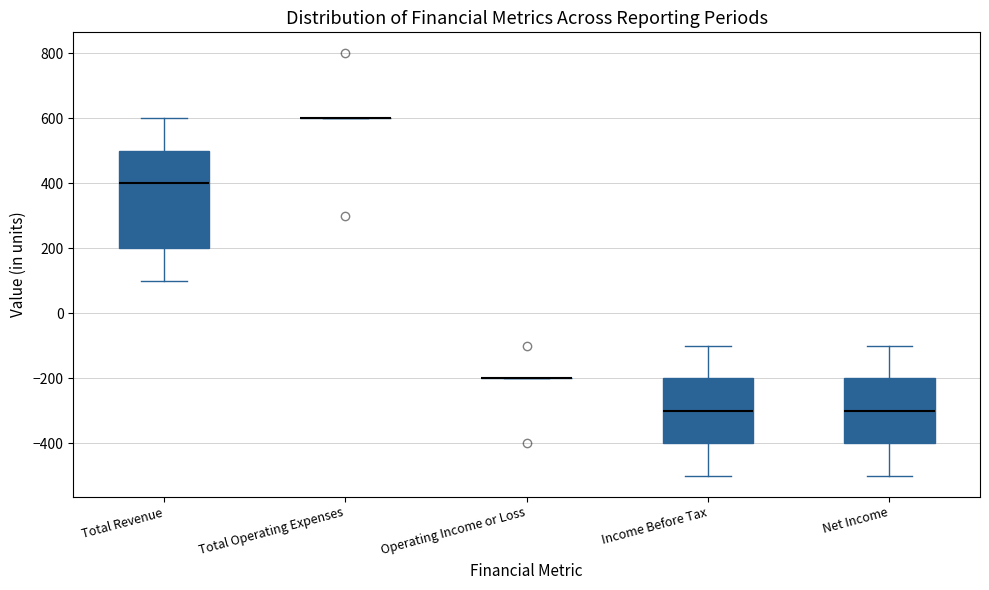

Reading left to right, transcribe this box plot: for each box, give where its median line is, the range the box spans, and where its two whiskers end, as read against the y-axis. The values are not printed on the chart, so give them approximately, as read against the axis.

Total Revenue: median 400, box 200 to 500, whiskers 100 to 600
Total Operating Expenses: box collapsed to a line at 600, whiskers 600 to 600
Operating Income or Loss: box collapsed to a line at -200, whiskers -200 to -200
Income Before Tax: median -300, box -400 to -200, whiskers -500 to -100
Net Income: median -300, box -400 to -200, whiskers -500 to -100